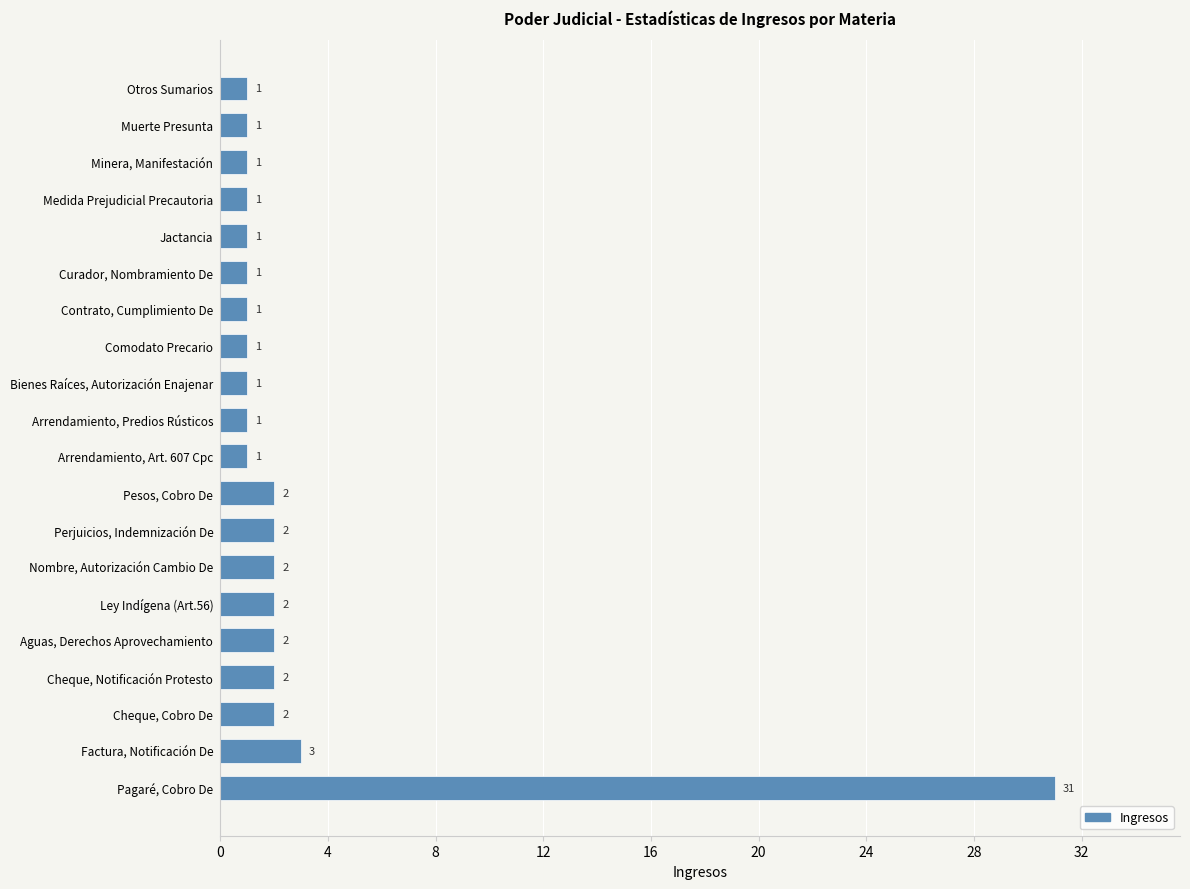

What is the sum of all values?

59